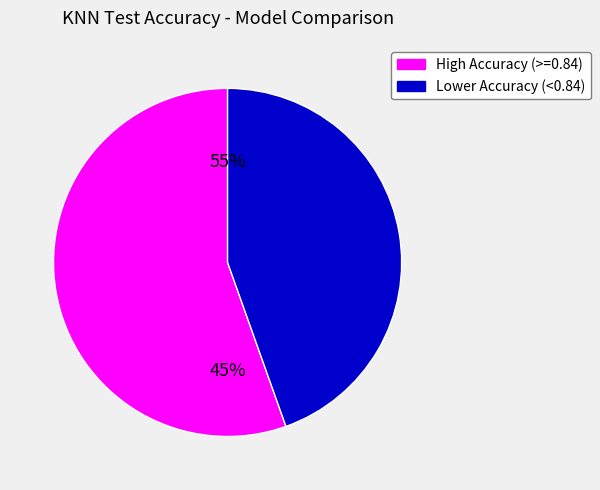

Is it true that ViewEnhanced-SimSiam is 14% of the pie?

False